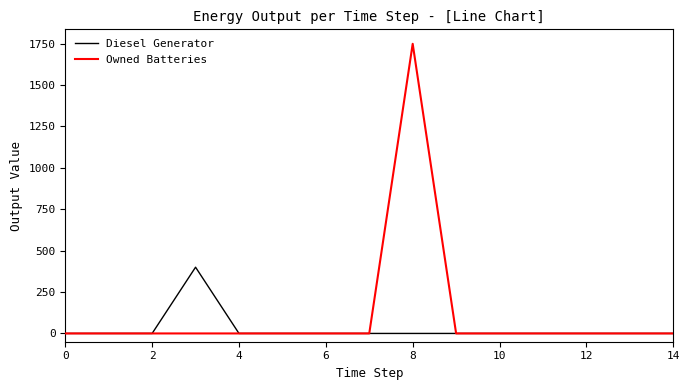

What is the maximum value for Diesel Generator?

400